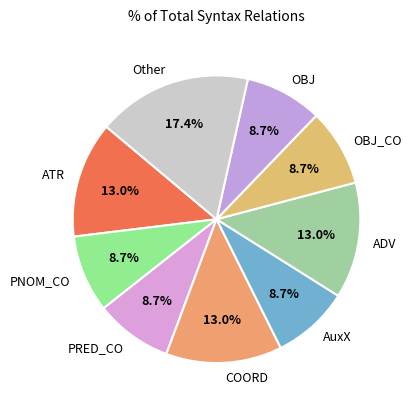

Is there any slice that represents more than half of the pie?

No